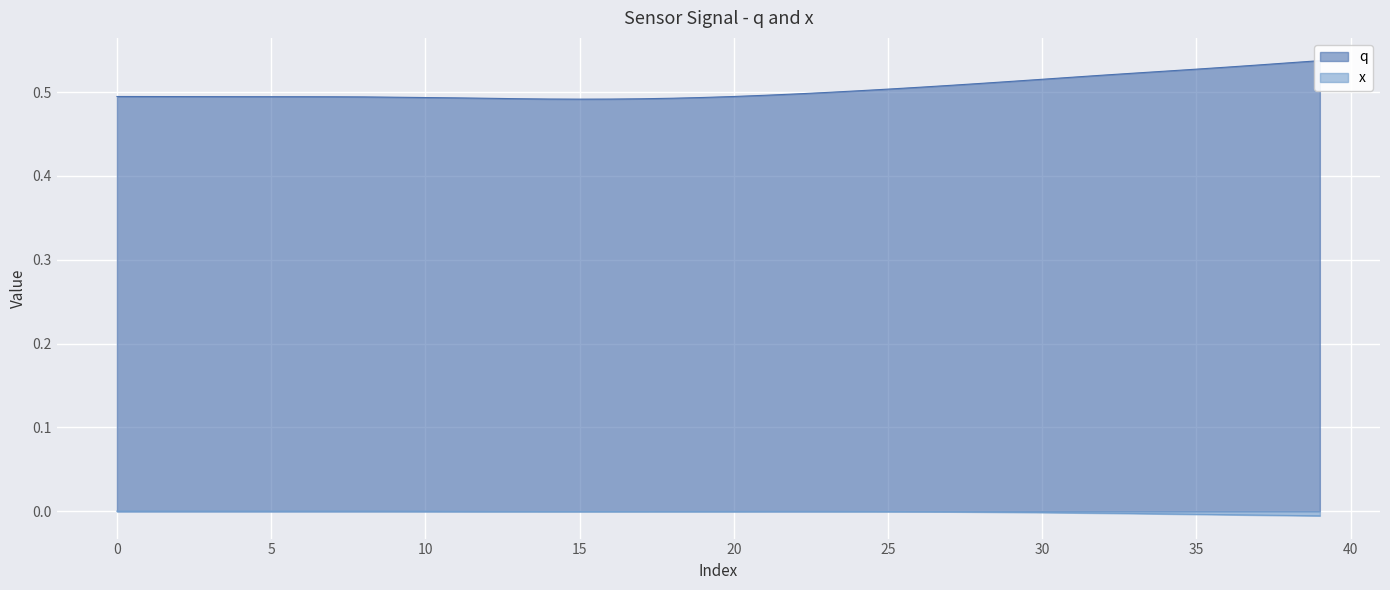

The value of x at 36 is -0.0. True or false?

True